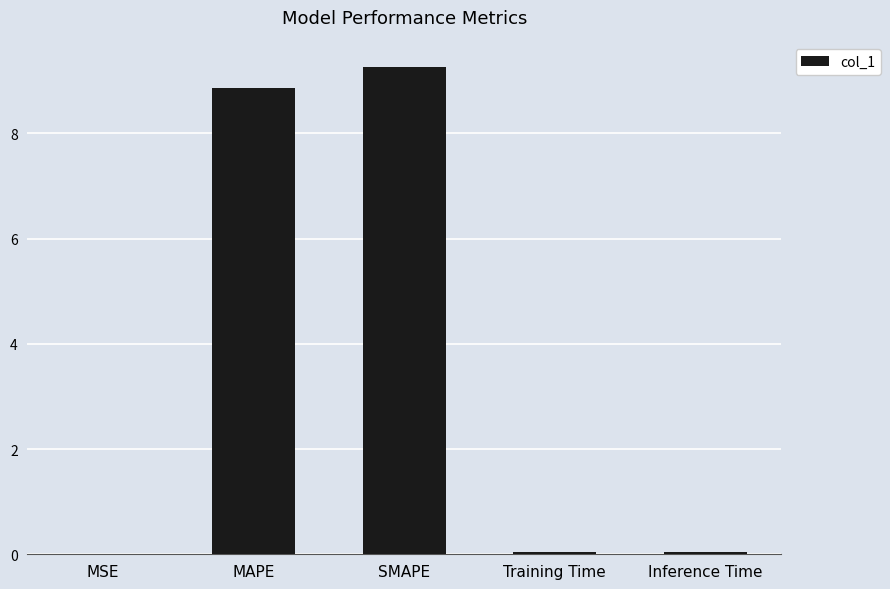

What is the sum of all values?

18.2